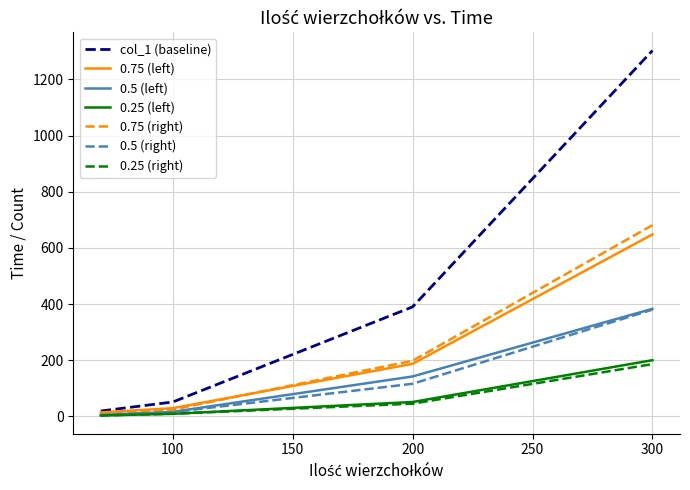

What is the maximum value shown in the chart?

1303